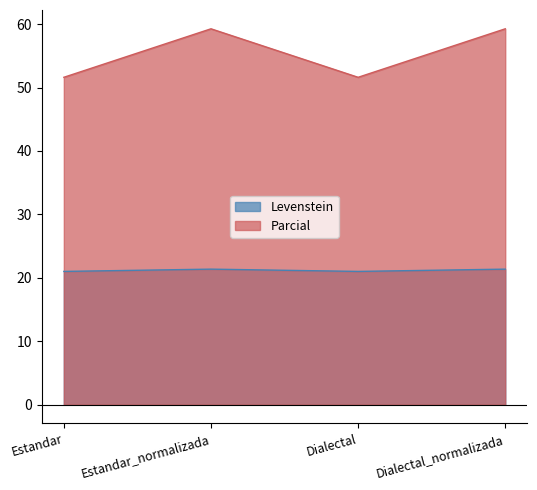

What is the label of the 4th point from the right?

Estandar